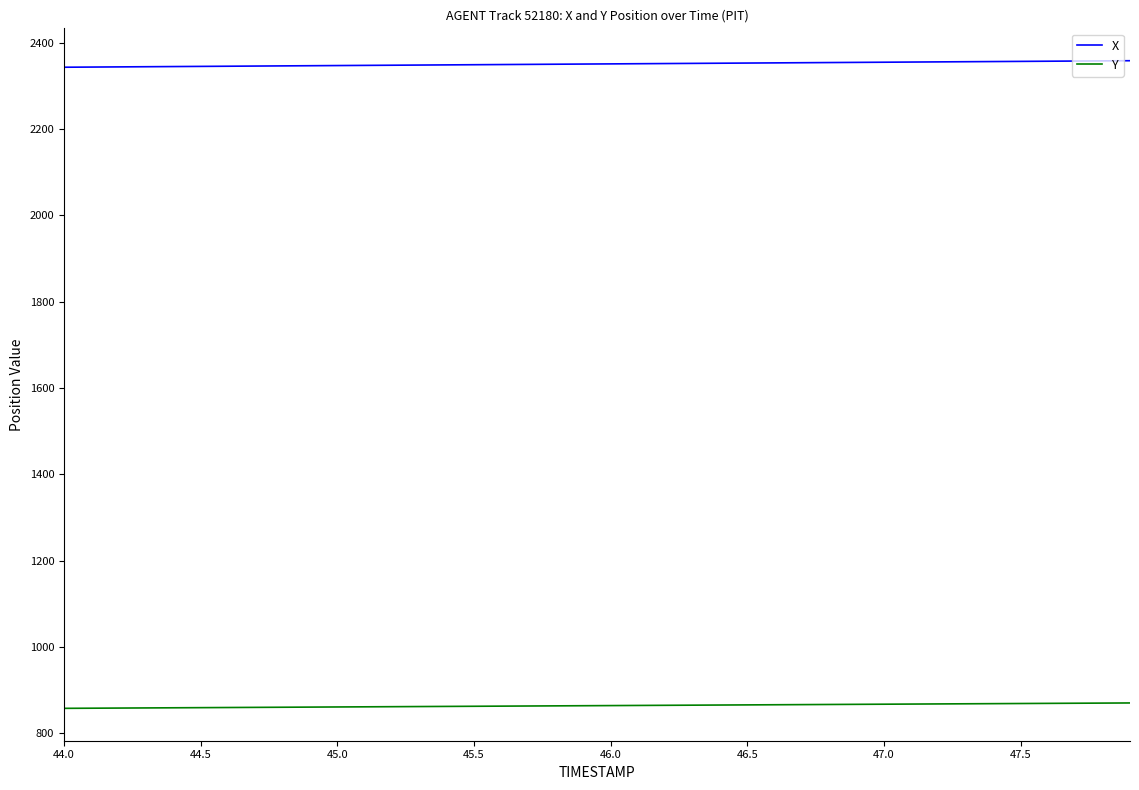

Rank the series by their maximum value, from lowest to highest.

Y, X